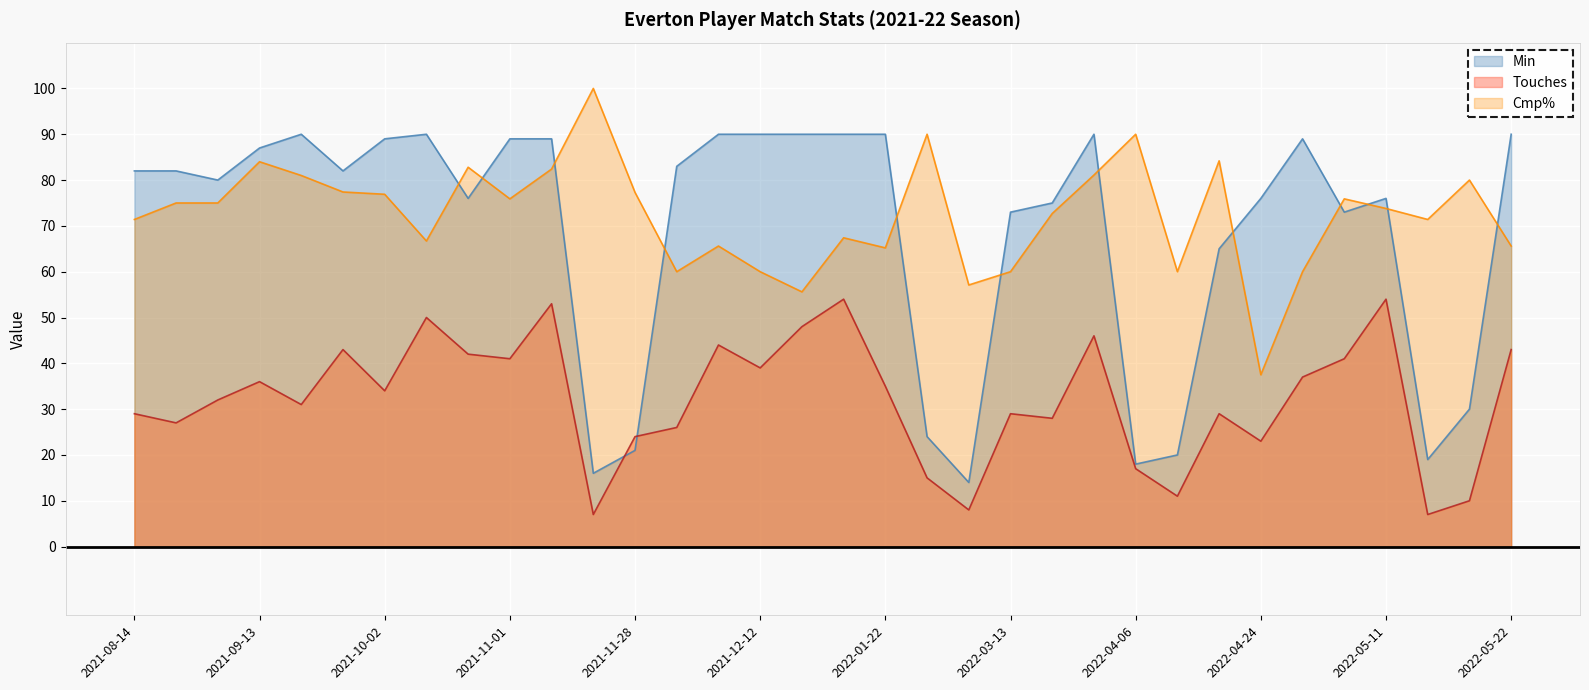

What is the label of the 25th point from the left?

2022-04-06